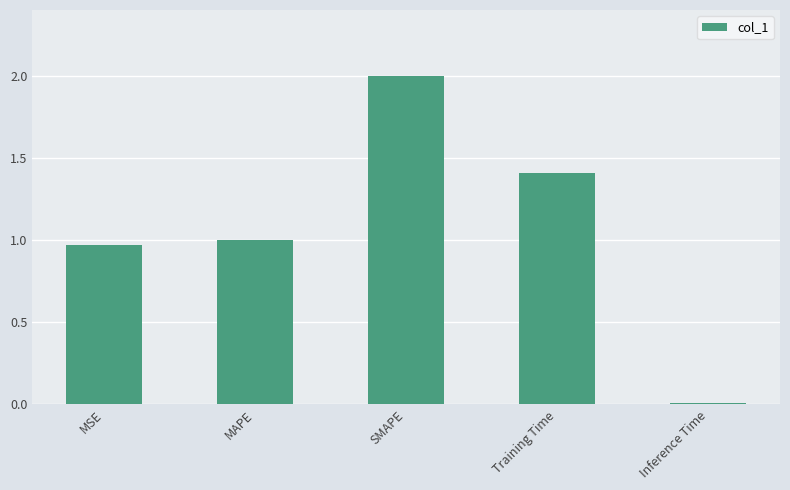

Rank the categories by value from highest to lowest.

SMAPE, Training Time, MAPE, MSE, Inference Time